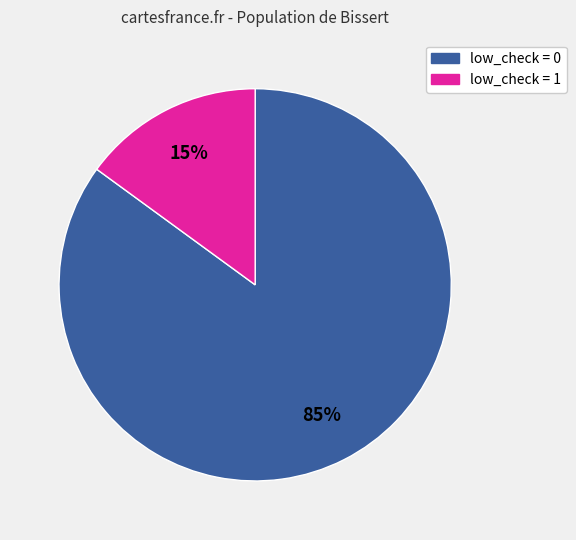

What is the ratio of the value at low_check = 0 to the value at low_check = 1?

5.7